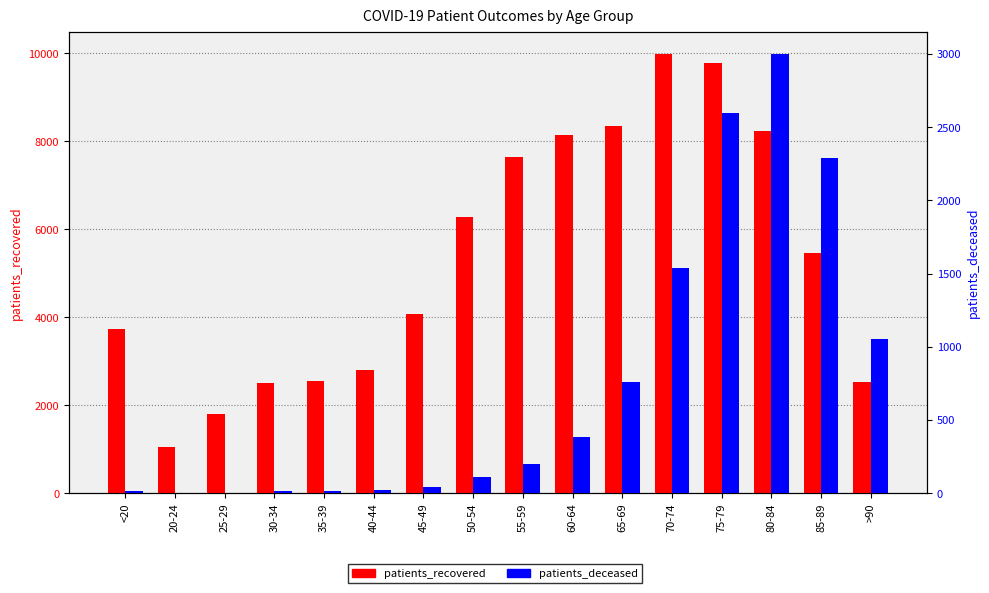

What is the maximum value shown in the chart?

9987